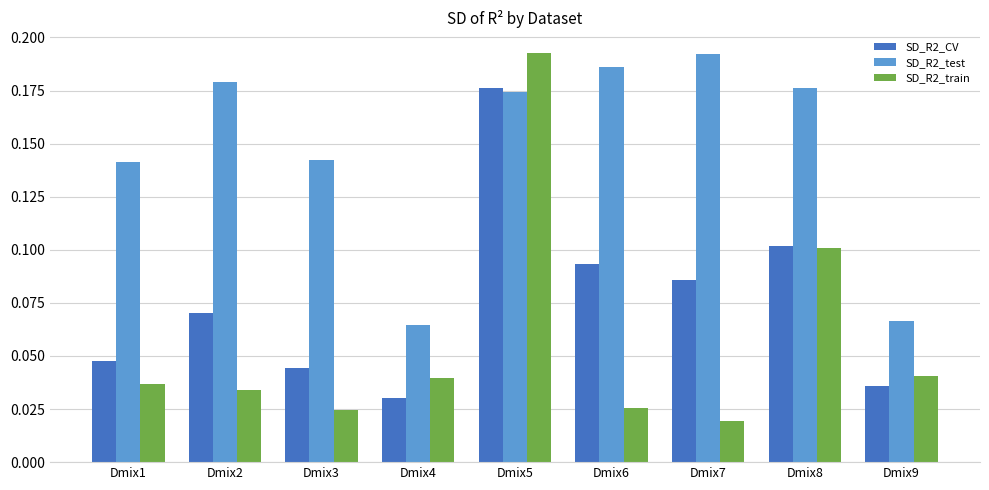

Where is SD_R2_CV nearest to the value 0?

Dmix4